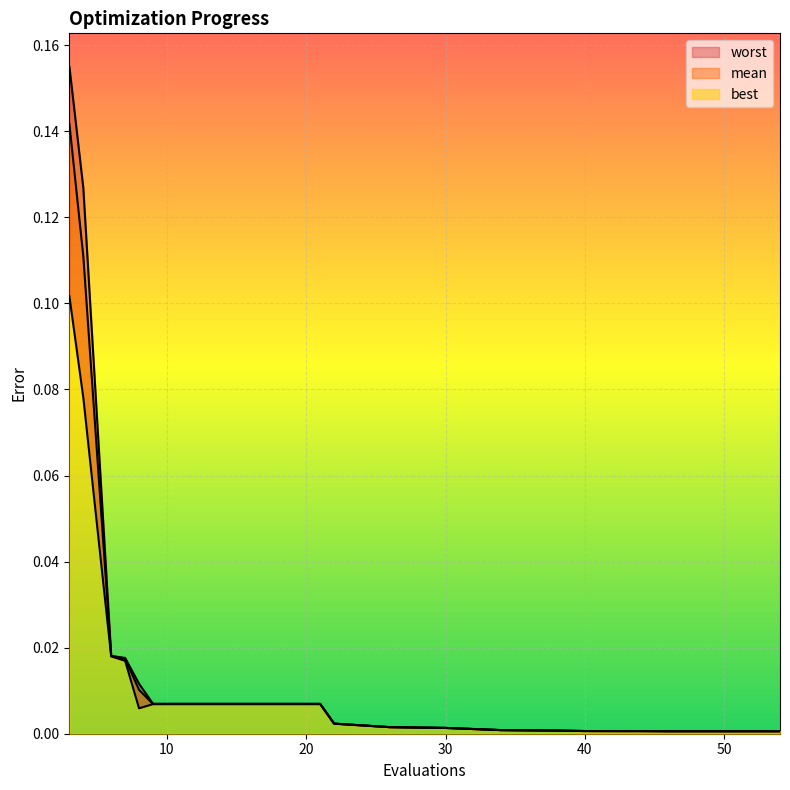

True or false: worst and mean cross at least once.

False